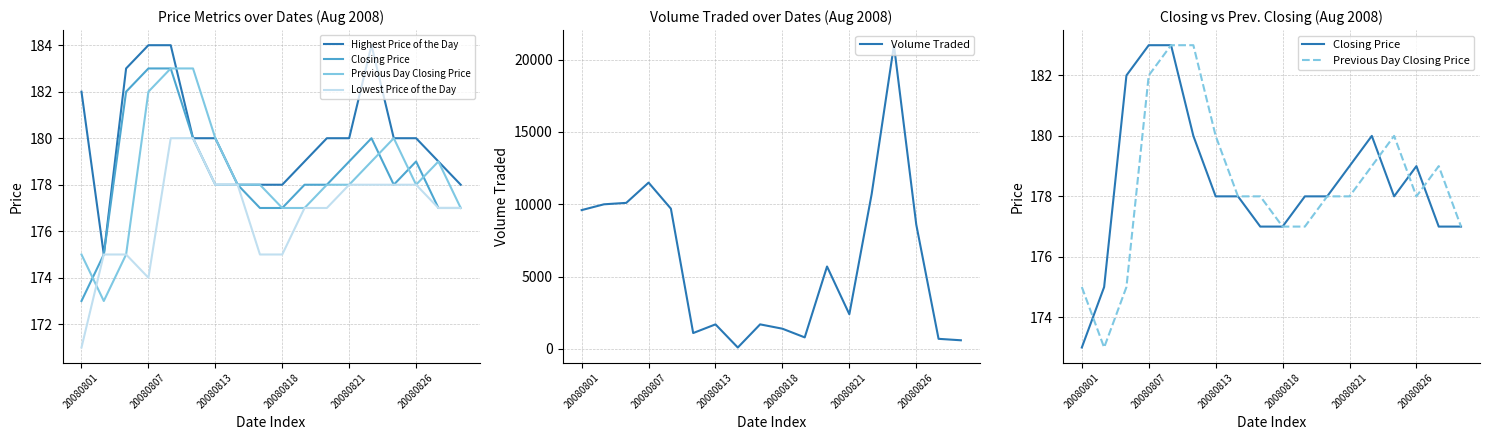

What is the highest value of the Volume Traded series?

21000